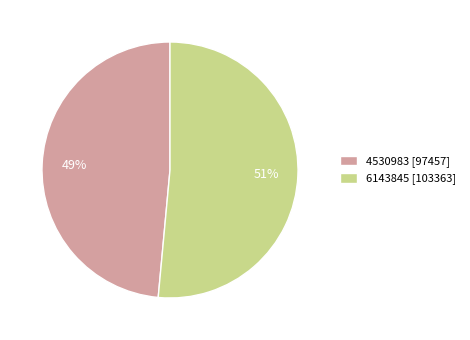

Rank the categories by value from highest to lowest.

6143845, 4530983